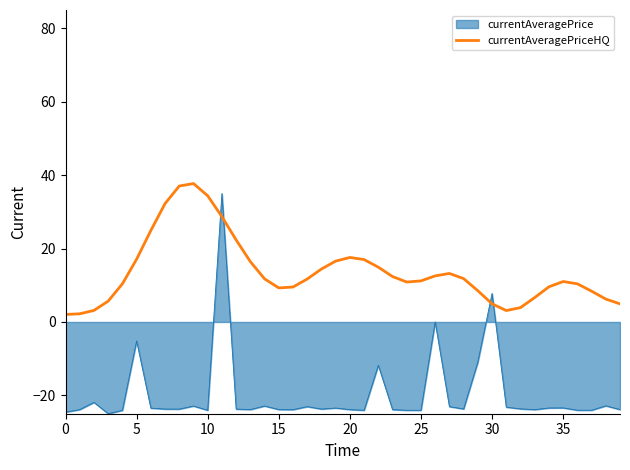

Which series has the largest total across all categories?

currentAveragePriceHQ